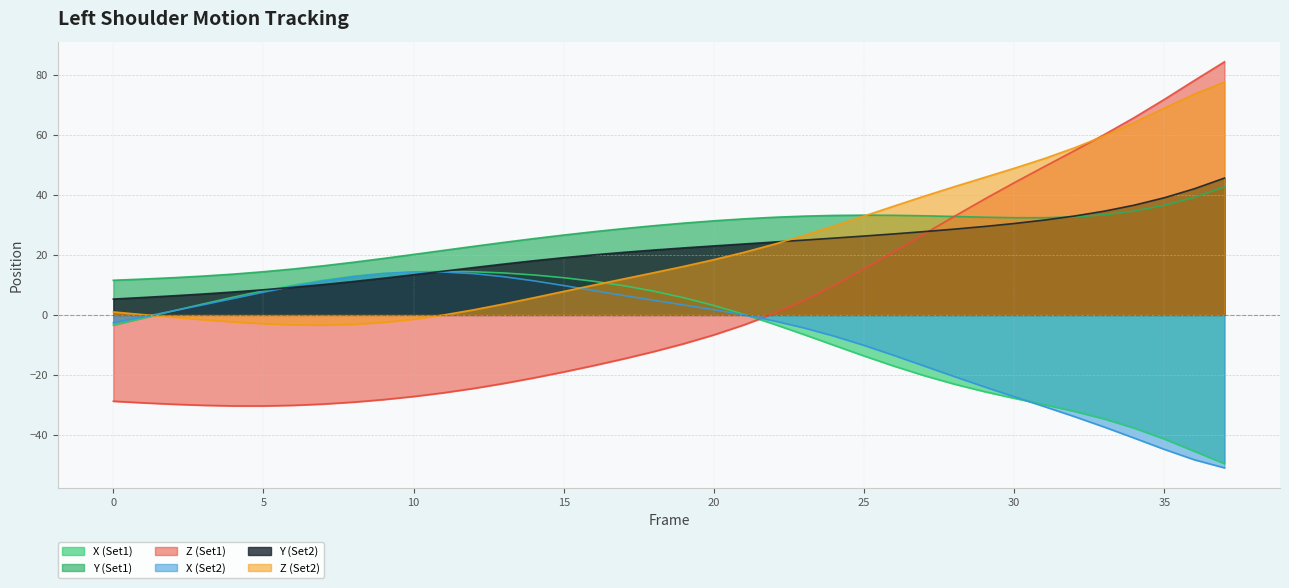

Reading right to left, extract all data points from this chart.

X (Set1): 37=-49.5	36=-45.4	35=-41.3	34=-37.7	33=-34.6	32=-32.1	31=-29.9	30=-27.7	29=-25.5	28=-23.0	27=-20.2	26=-17.1	25=-13.7	24=-10.1	23=-6.5	22=-3.1	21=0.2	20=3.1	19=5.7	18=7.9	17=9.7	16=11.2	15=12.4	14=13.3	13=14.0	12=14.4	11=14.5	10=14.3	9=13.7	8=12.8	7=11.5	6=9.9	5=8.0	4=5.9	3=3.7	2=1.3	1=-1.0	0=-3.4
Y (Set1): 37=42.6	36=39.1	35=36.5	34=34.6	33=33.3	32=32.6	31=32.3	30=32.3	29=32.5	28=32.8	27=33.0	26=33.1	25=33.2	24=33.1	23=32.9	22=32.5	21=32.0	20=31.3	19=30.5	18=29.7	17=28.7	16=27.7	15=26.6	14=25.4	13=24.1	12=22.8	11=21.5	10=20.1	9=18.8	8=17.5	7=16.3	6=15.3	5=14.4	4=13.6	3=12.9	2=12.4	1=11.9	0=11.5
Z (Set1): 37=84.2	36=78.0	35=71.7	34=65.7	33=60.0	32=54.6	31=49.3	30=44.0	29=38.5	28=32.8	27=26.9	26=21.1	25=15.3	24=9.8	23=4.8	22=0.5	21=-3.3	20=-6.6	19=-9.6	18=-12.2	17=-14.6	16=-16.9	15=-19.0	14=-21.0	13=-22.8	12=-24.5	11=-25.9	10=-27.2	9=-28.2	8=-29.0	7=-29.7	6=-30.1	5=-30.3	4=-30.3	3=-30.1	2=-29.7	1=-29.3	0=-28.7
X (Set2): 37=-50.9	36=-48.2	35=-44.8	34=-41.0	33=-37.3	32=-33.8	31=-30.5	30=-27.2	29=-23.9	28=-20.5	27=-17.0	26=-13.5	25=-10.1	24=-7.0	23=-4.3	22=-2.0	21=-0.0	20=1.7	19=3.3	18=4.8	17=6.4	16=8.1	15=9.8	14=11.3	13=12.7	12=13.7	11=14.3	10=14.3	9=13.8	8=12.8	7=11.3	6=9.5	5=7.5	4=5.5	3=3.4	2=1.3	1=-0.6	0=-2.6
Y (Set2): 37=45.5	36=42.0	35=39.0	34=36.5	33=34.5	32=32.9	31=31.6	30=30.4	29=29.4	28=28.5	27=27.7	26=27.0	25=26.2	24=25.6	23=24.9	22=24.2	21=23.6	20=23.0	19=22.3	18=21.6	17=20.8	16=20.0	15=19.0	14=18.0	13=16.9	12=15.7	11=14.6	10=13.4	9=12.2	8=11.1	7=10.1	6=9.2	5=8.4	4=7.6	3=7.0	2=6.4	1=5.8	0=5.3
Z (Set2): 37=77.5	36=73.5	35=68.8	34=64.1	33=59.6	32=55.6	31=52.0	30=48.8	29=45.7	28=42.7	27=39.5	26=36.2	25=32.9	24=29.6	23=26.4	22=23.5	21=20.8	20=18.4	19=16.2	18=14.1	17=12.0	16=9.9	15=7.8	14=5.7	13=3.6	12=1.7	11=-0.0	10=-1.4	9=-2.5	8=-3.1	7=-3.4	6=-3.3	5=-2.9	4=-2.3	3=-1.6	2=-0.8	1=0.1	0=1.0